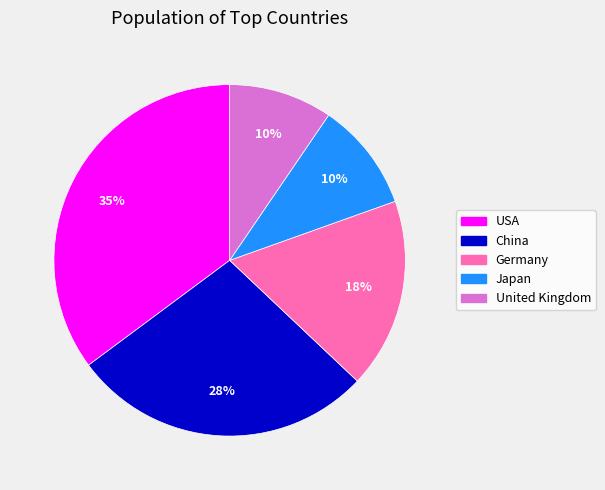

What is the ratio of the value at China to the value at USA?

0.8